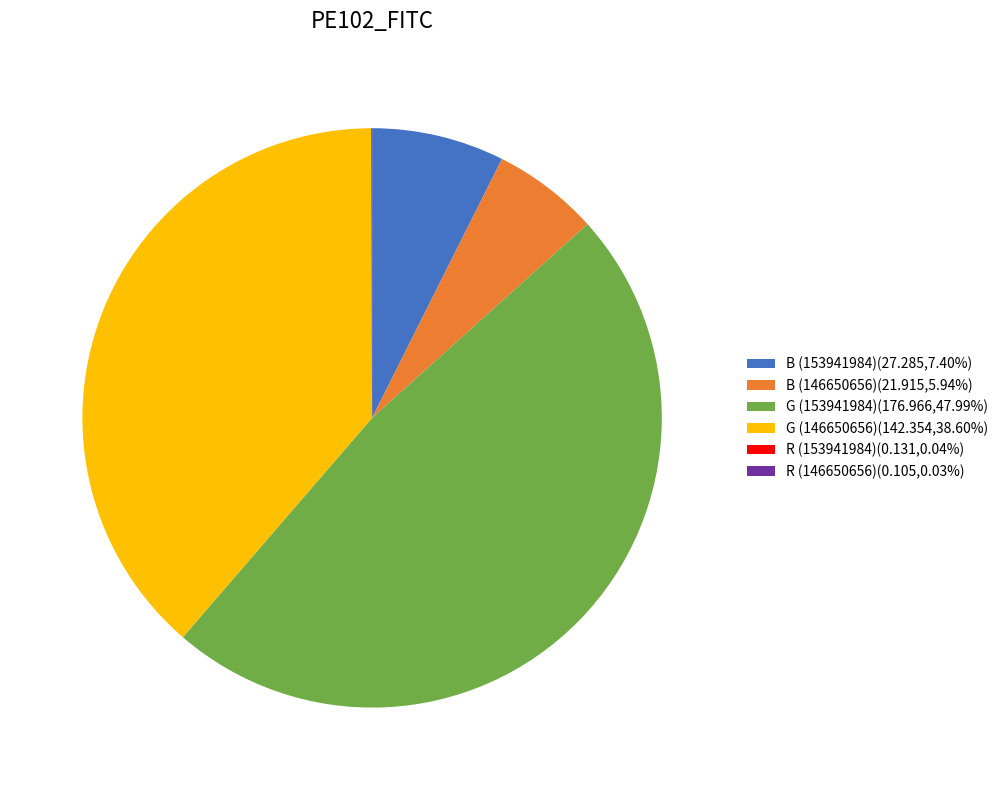

Is there a majority slice in this chart?

No